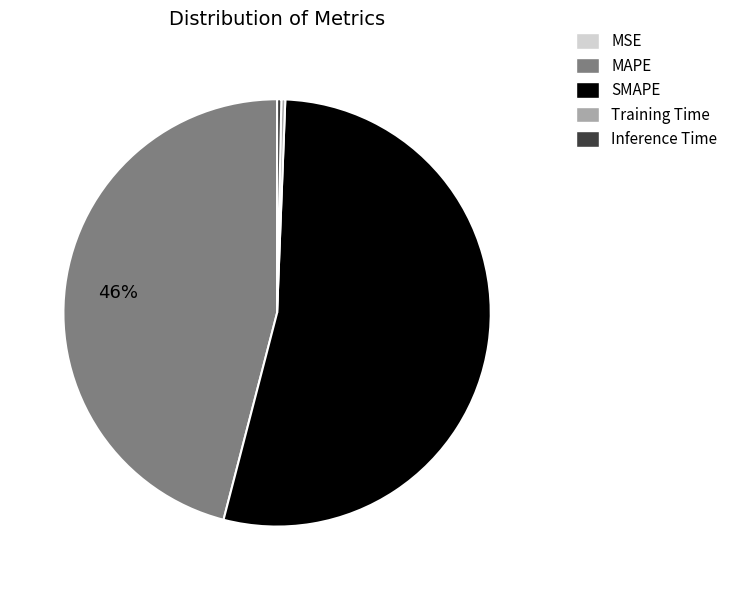

Between SMAPE and Training Time, which is larger?

SMAPE